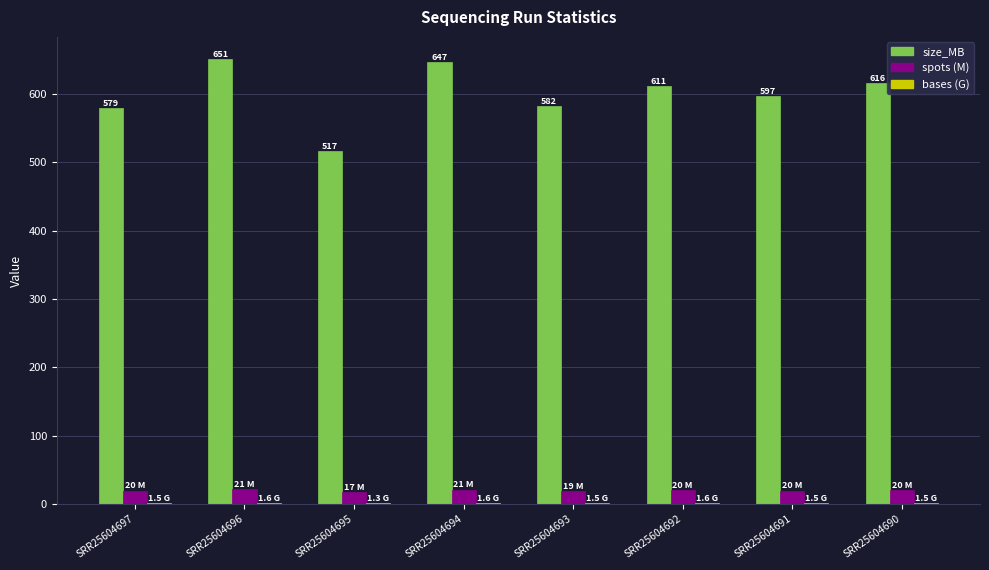

Which series has the largest total across all categories?

size_MB